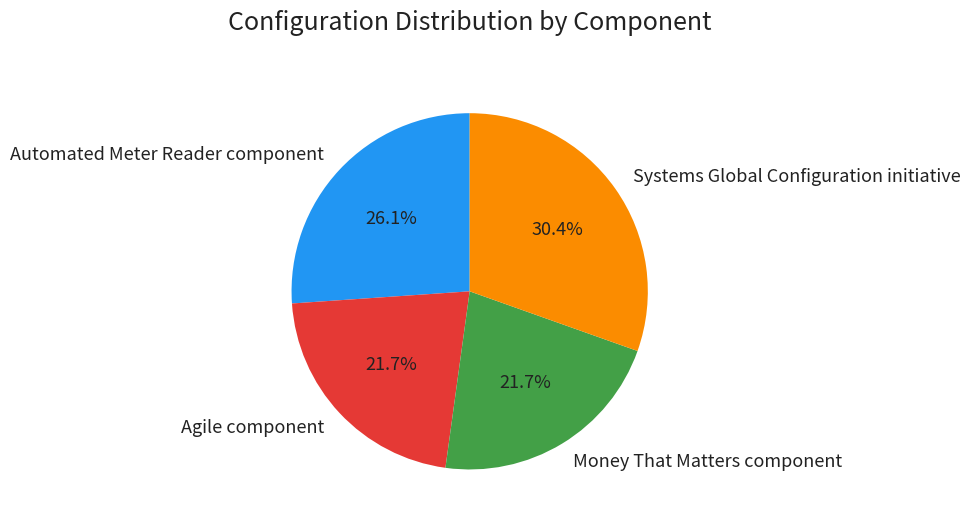

Is there a majority slice in this chart?

No